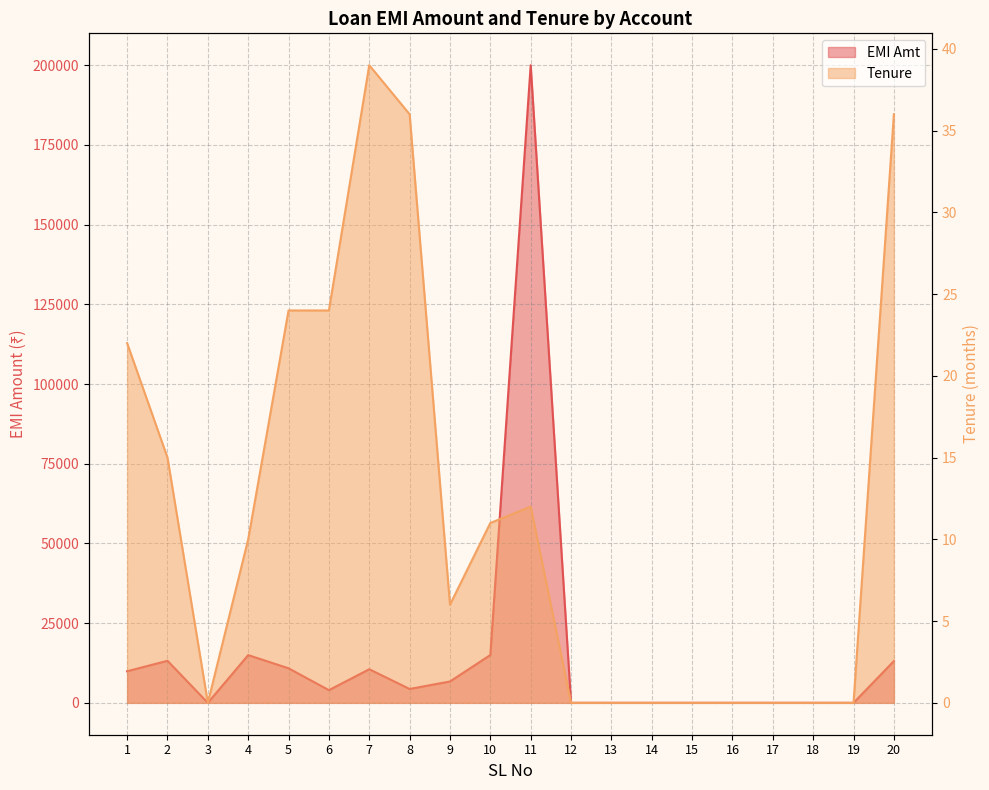

Is it true that Tenure equals 18 at 11?

False